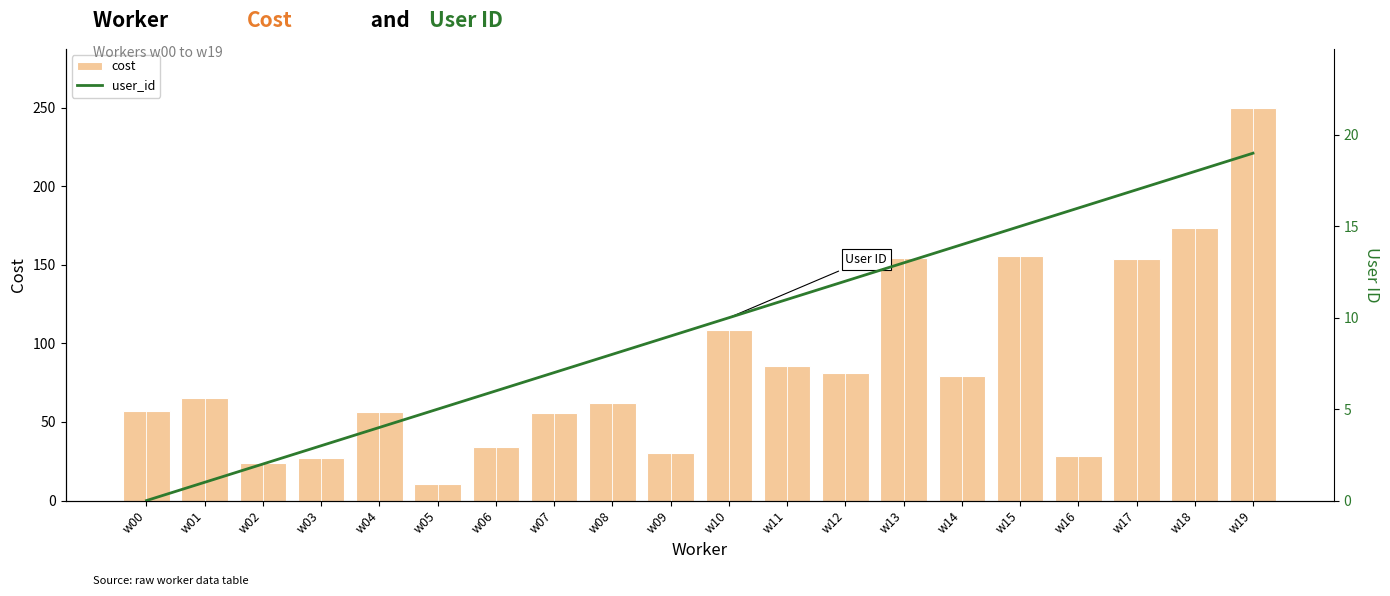

What is the difference between the highest and lowest values at w16?

12.5